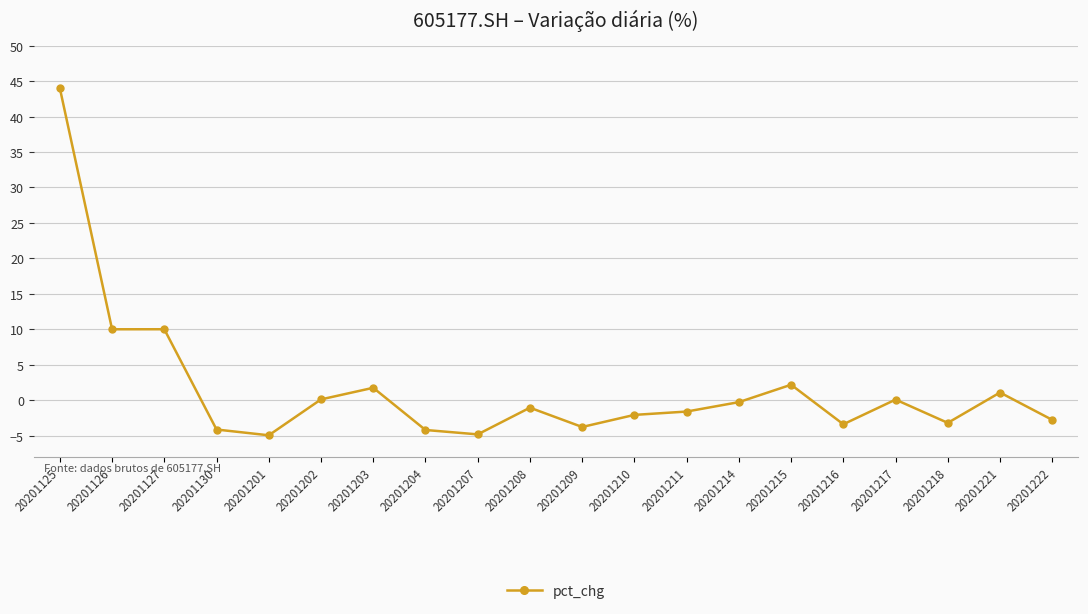

What is the value of the 2nd point from the left?

10.0